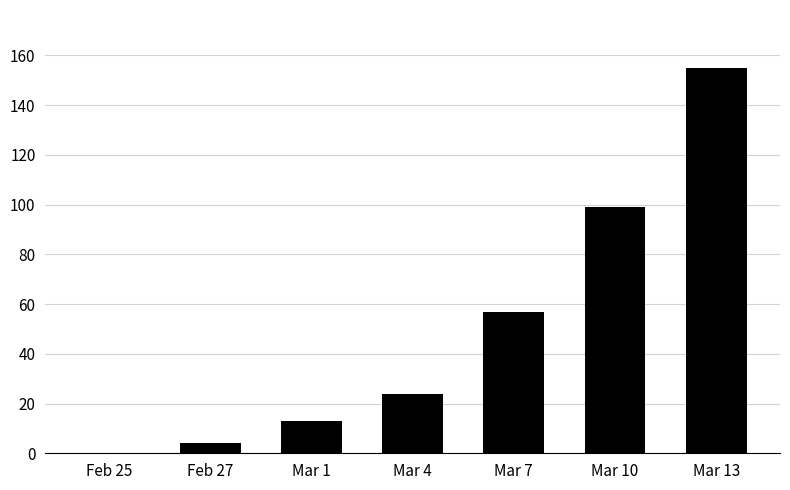

What is the sum of the values at Mar 10 and Mar 7?

156